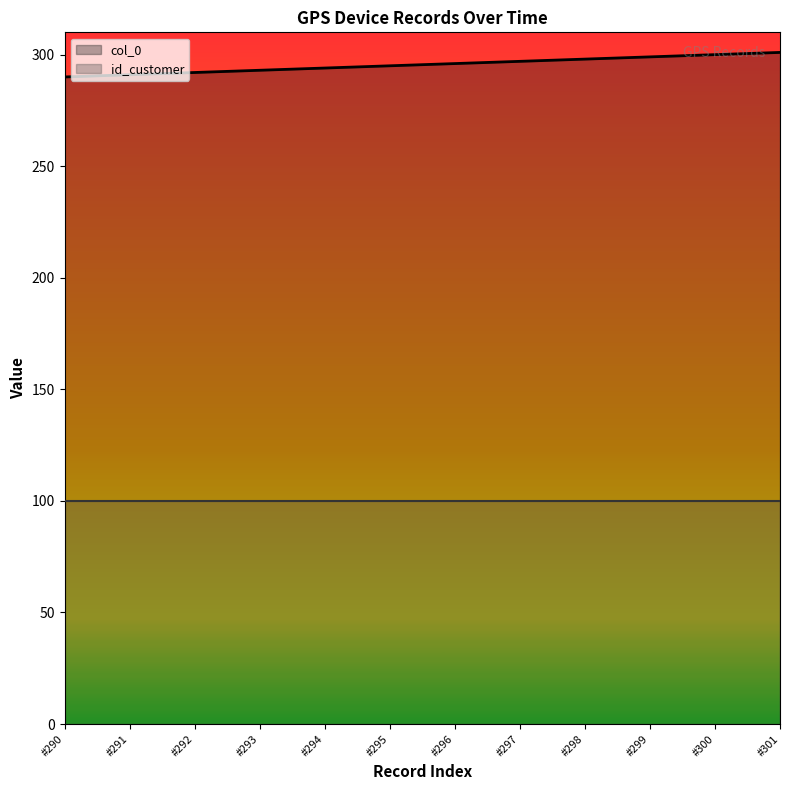

The col_0 series shows 140 at #290. True or false?

False